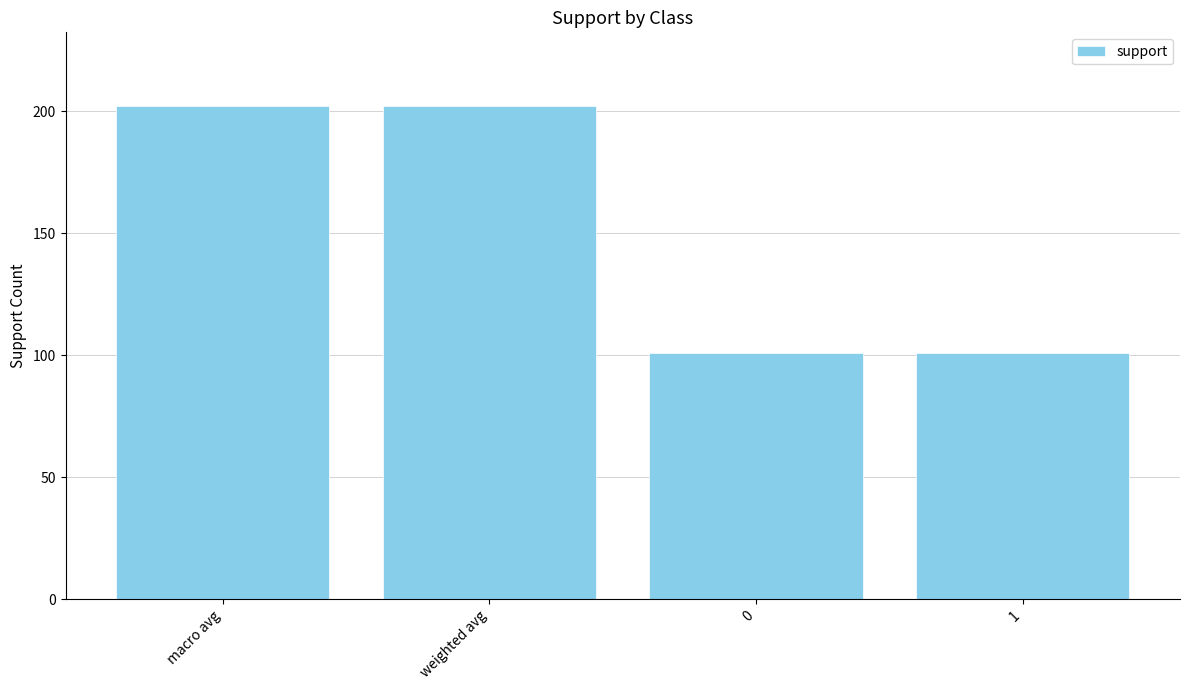

The value at 1 is 101. True or false?

True